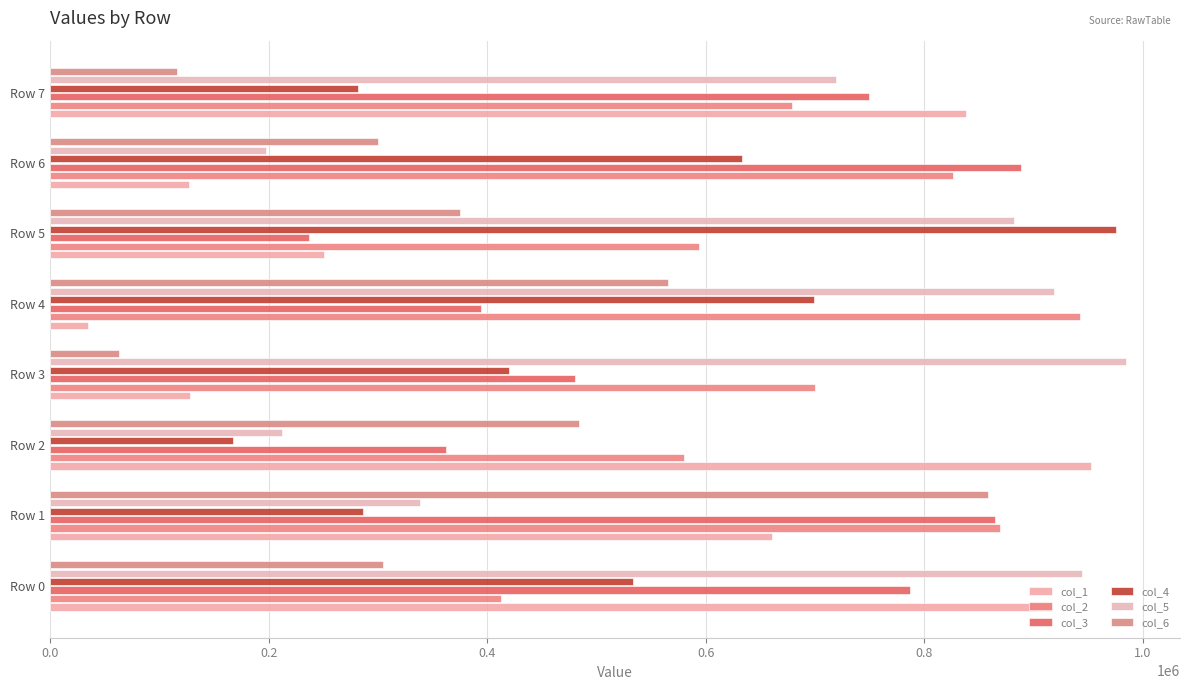

At how many categories does at least one series exceed 182545?

8